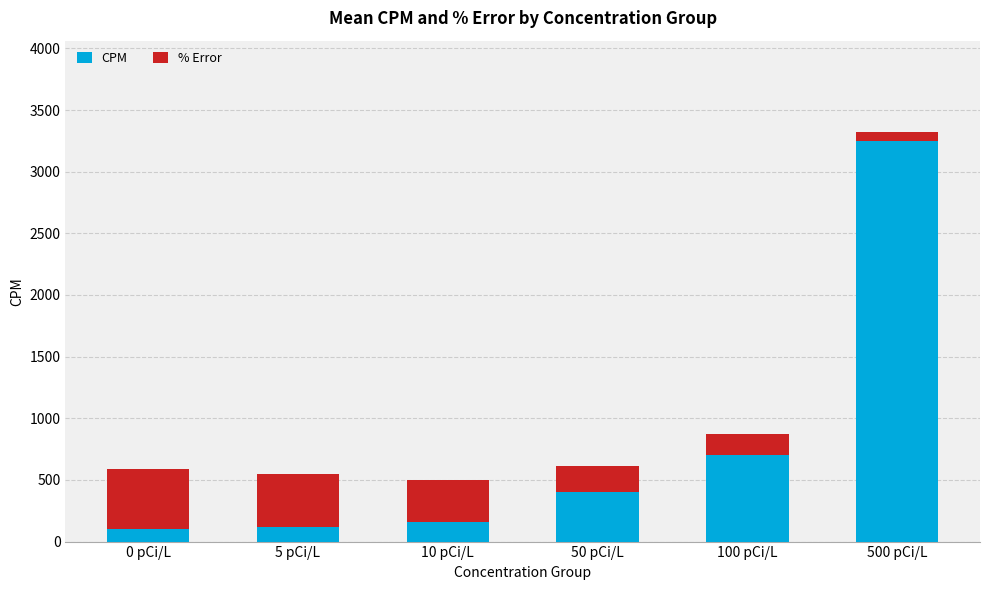

What is the total value across all series at 50 pCi/L?

616.9